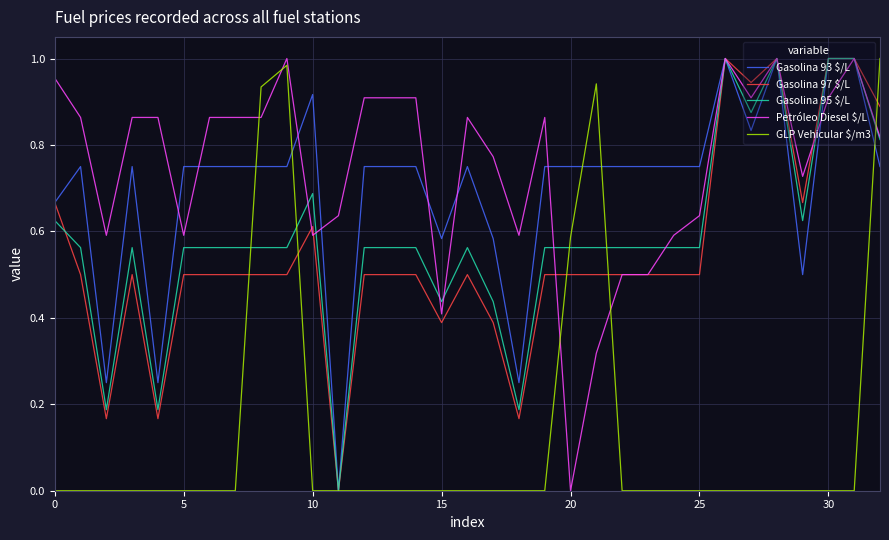

Which series has the largest total across all categories?

Petróleo Diesel $/L